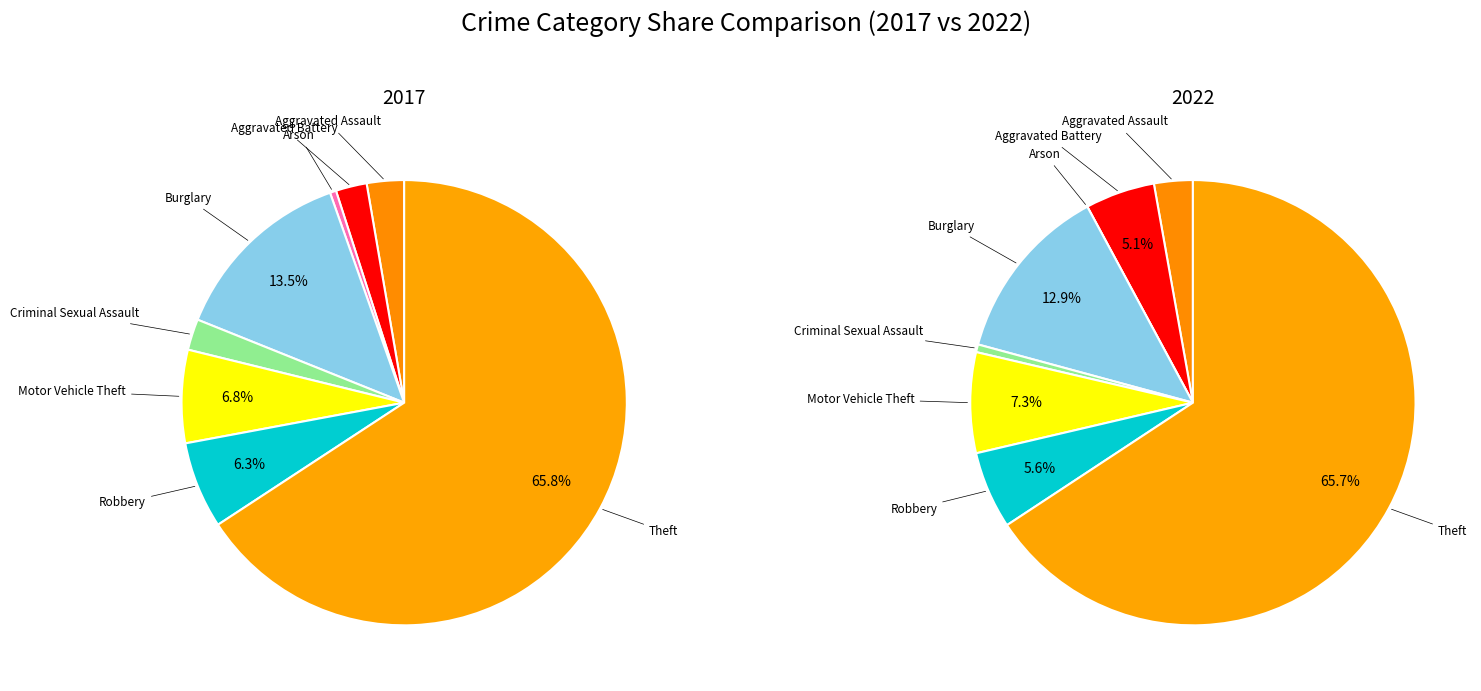

How many segments does this pie chart have?

8